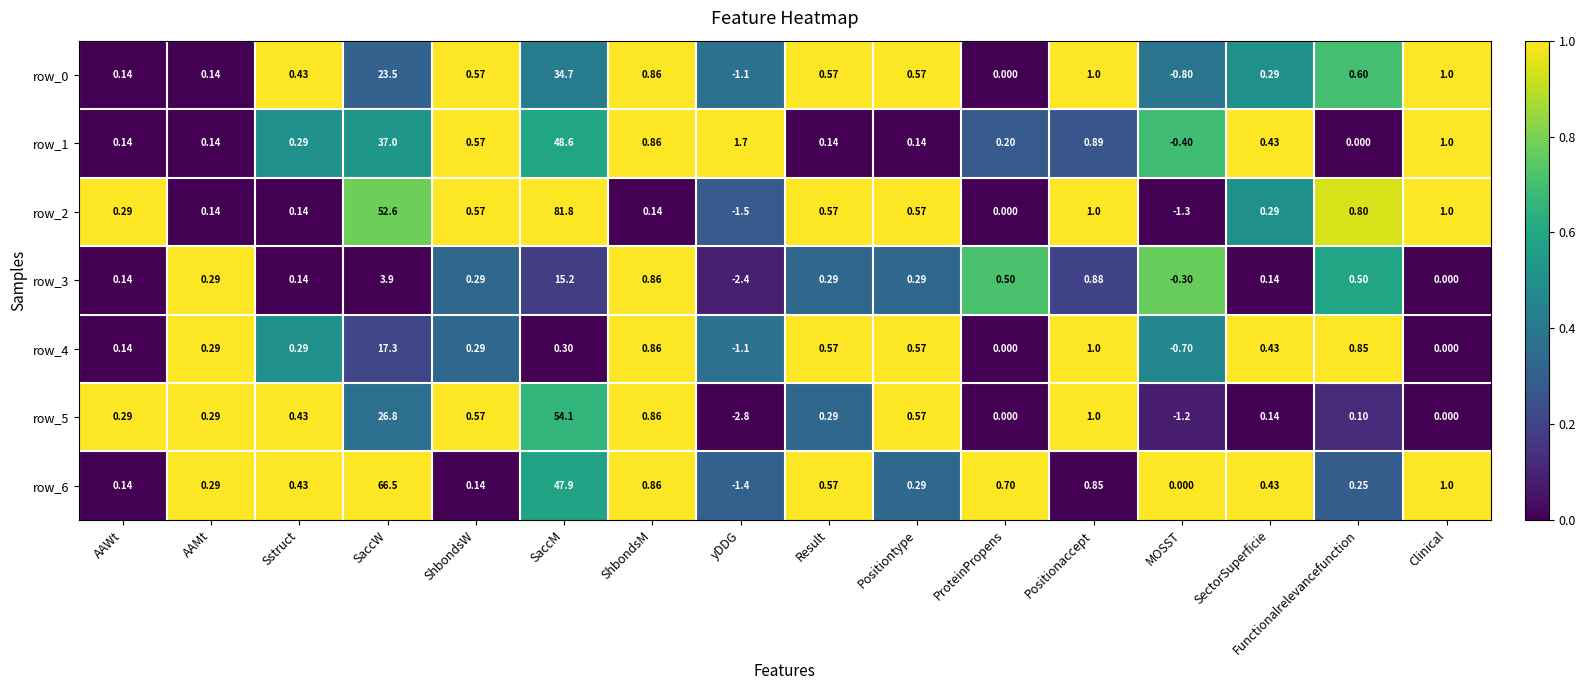

Which label corresponds to the smallest value in the chart?

yDDG